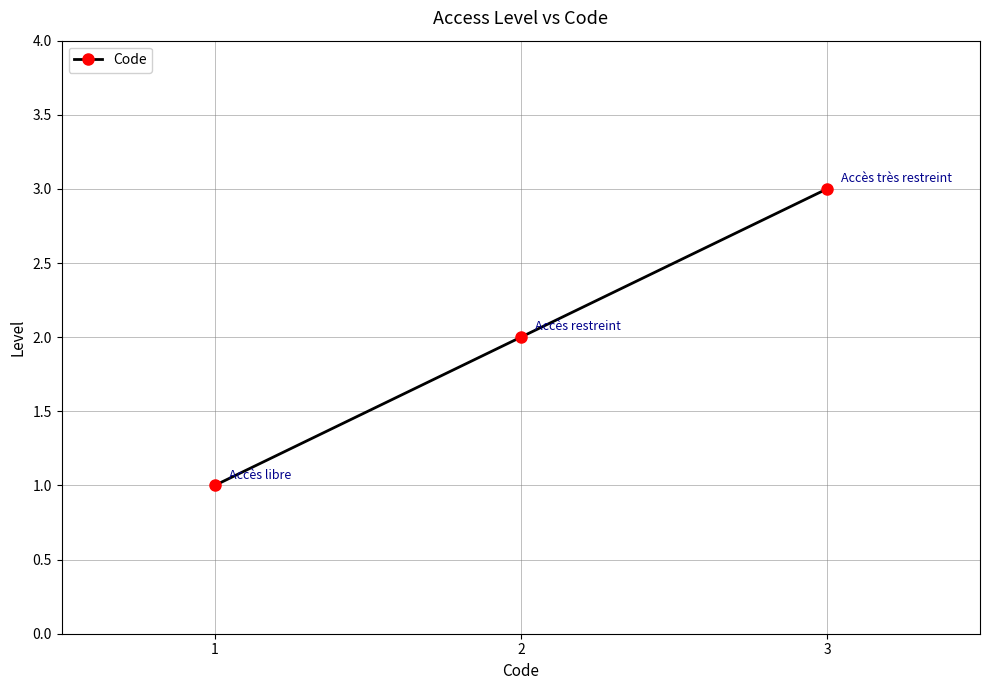

Reading right to left, transcribe all the data shown in this chart.

3	2	1